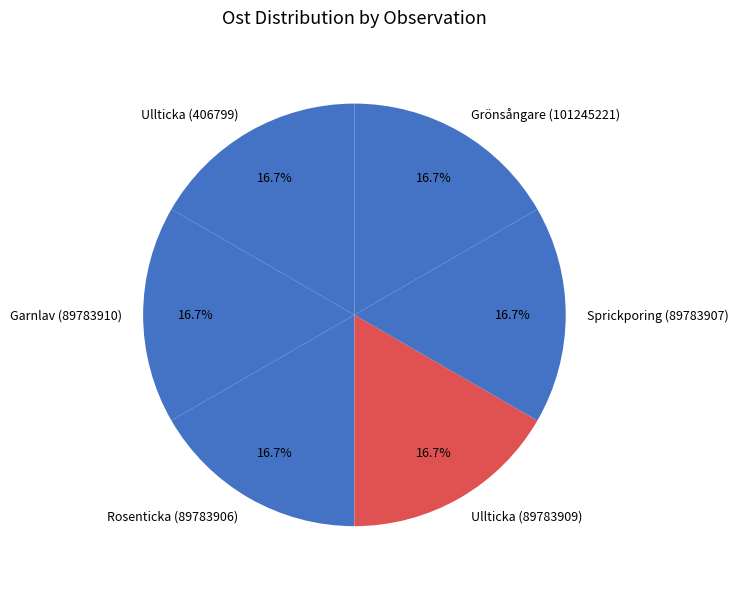

Do Rosenticka (89783906) and Ullticka (89783909) together represent more than half of the pie?

No